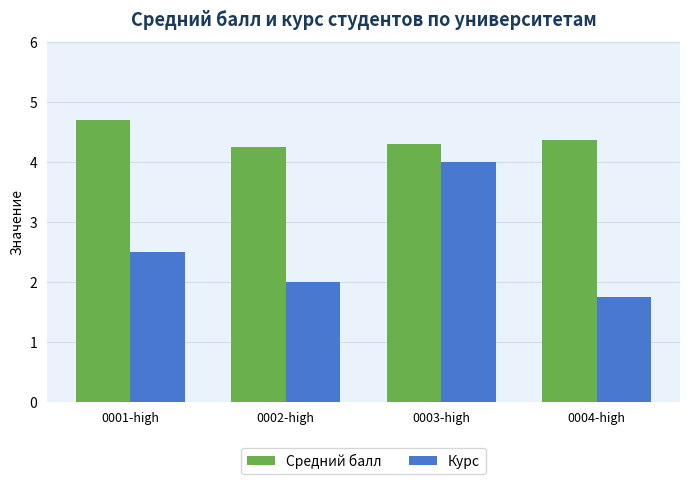

Rank the series at 0004-high from lowest to highest value.

Курс, Средний балл